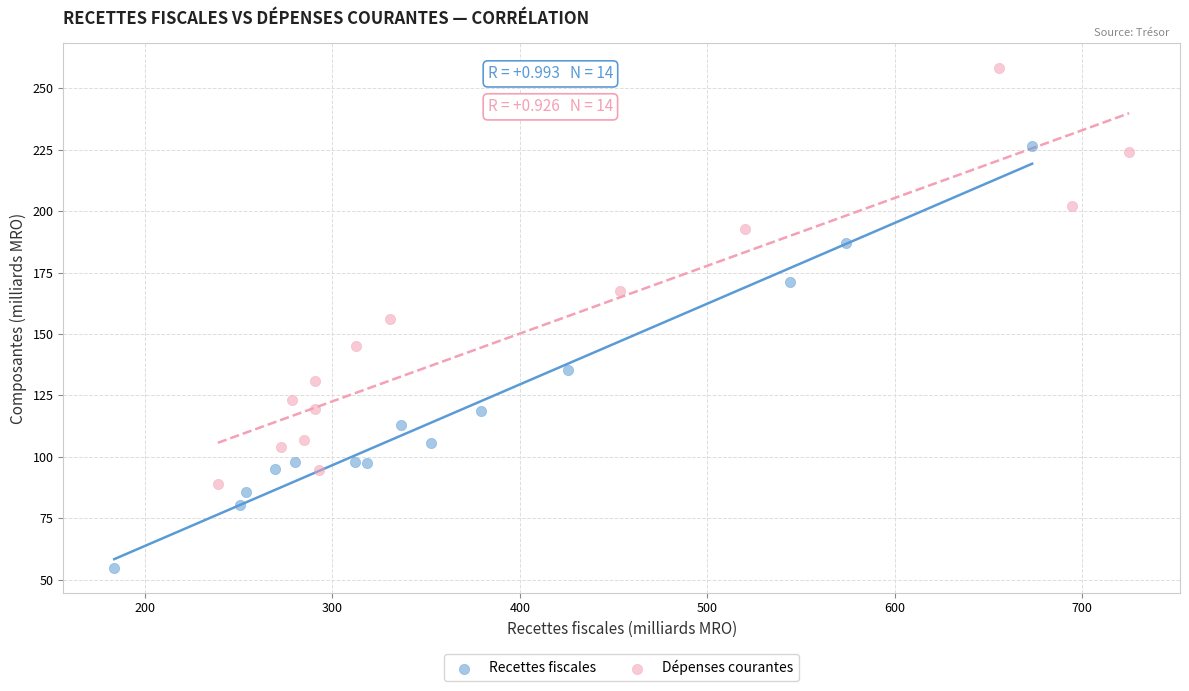

Which series reaches the maximum Y coordinate?

Dépenses courantes